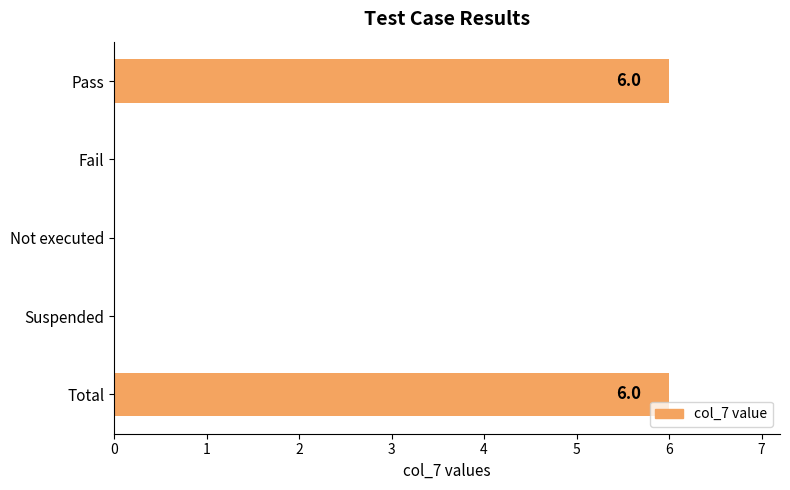

What is the sum of all values?

12